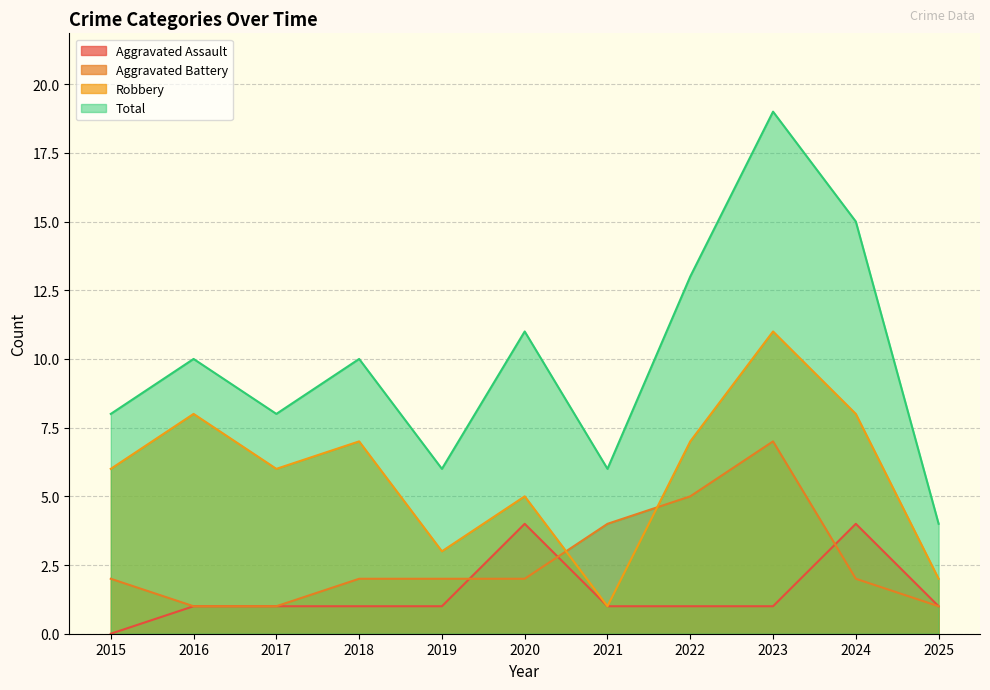

At which label does Aggravated Assault reach its minimum?

2015